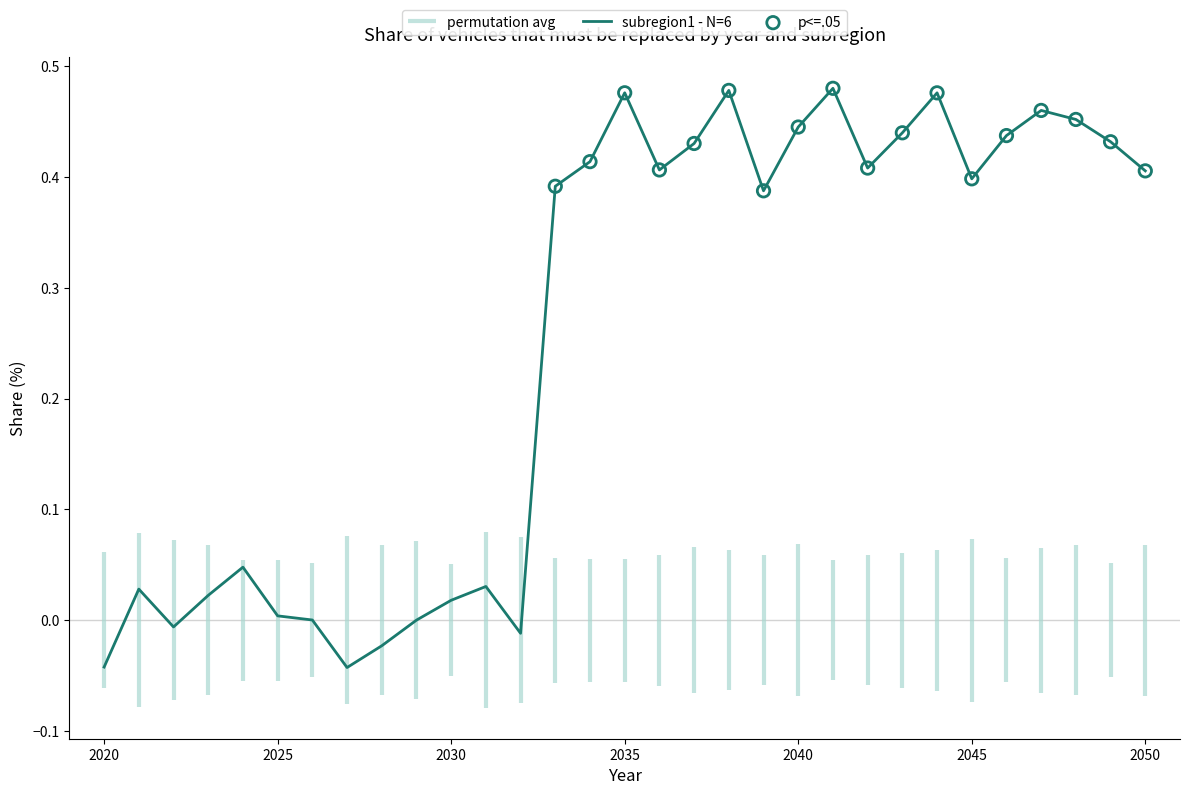

Which series contains the lowest Y value?

subregion1